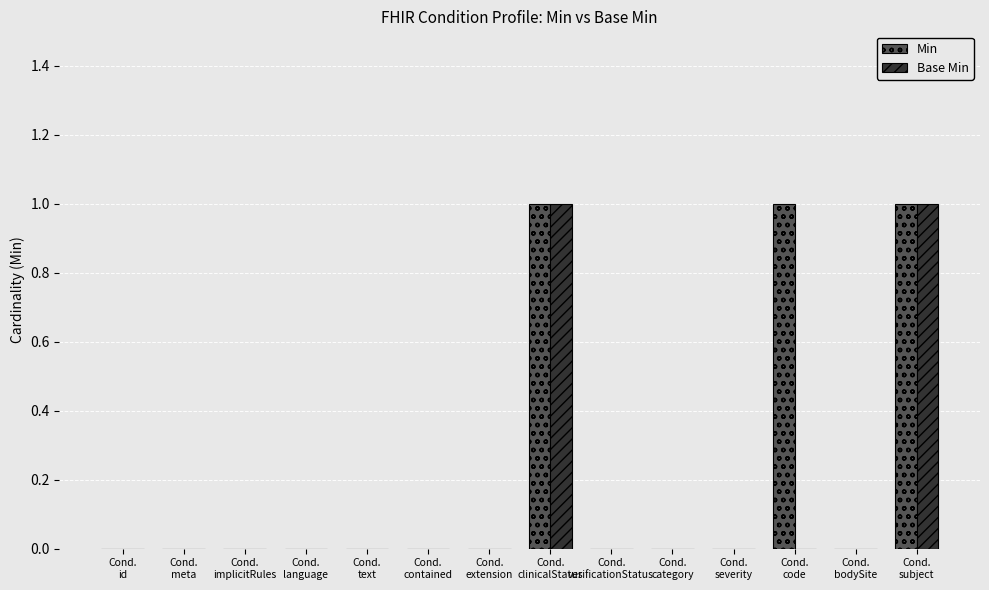

Reading left to right, list all the values displayed in this chart.

Min: Cond.
id=0	Cond.
meta=0	Cond.
implicitRules=0	Cond.
language=0	Cond.
text=0	Cond.
contained=0	Cond.
extension=0	Cond.
clinicalStatus=1	Cond.
verificationStatus=0	Cond.
category=0	Cond.
severity=0	Cond.
code=1	Cond.
bodySite=0	Cond.
subject=1
Base Min: Cond.
id=0	Cond.
meta=0	Cond.
implicitRules=0	Cond.
language=0	Cond.
text=0	Cond.
contained=0	Cond.
extension=0	Cond.
clinicalStatus=1	Cond.
verificationStatus=0	Cond.
category=0	Cond.
severity=0	Cond.
code=0	Cond.
bodySite=0	Cond.
subject=1